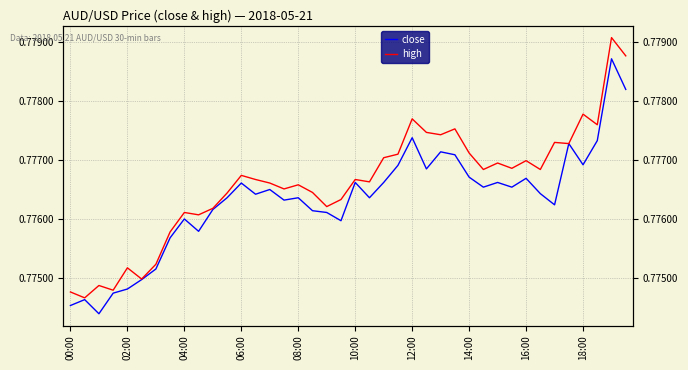

Reading right to left, transcribe all the data shown in this chart.

close: 0.8	0.8	0.8	0.8	0.8	0.8	0.8	0.8	0.8	0.8	0.8	0.8	0.8	0.8	0.8	0.8	0.8	0.8	0.8	0.8	0.8	0.8	0.8	0.8	0.8	0.8	0.8	0.8	0.8	0.8	0.8	0.8	0.8	0.8	0.8	0.8	0.8	0.8	0.8	0.8
high: 0.8	0.8	0.8	0.8	0.8	0.8	0.8	0.8	0.8	0.8	0.8	0.8	0.8	0.8	0.8	0.8	0.8	0.8	0.8	0.8	0.8	0.8	0.8	0.8	0.8	0.8	0.8	0.8	0.8	0.8	0.8	0.8	0.8	0.8	0.8	0.8	0.8	0.8	0.8	0.8